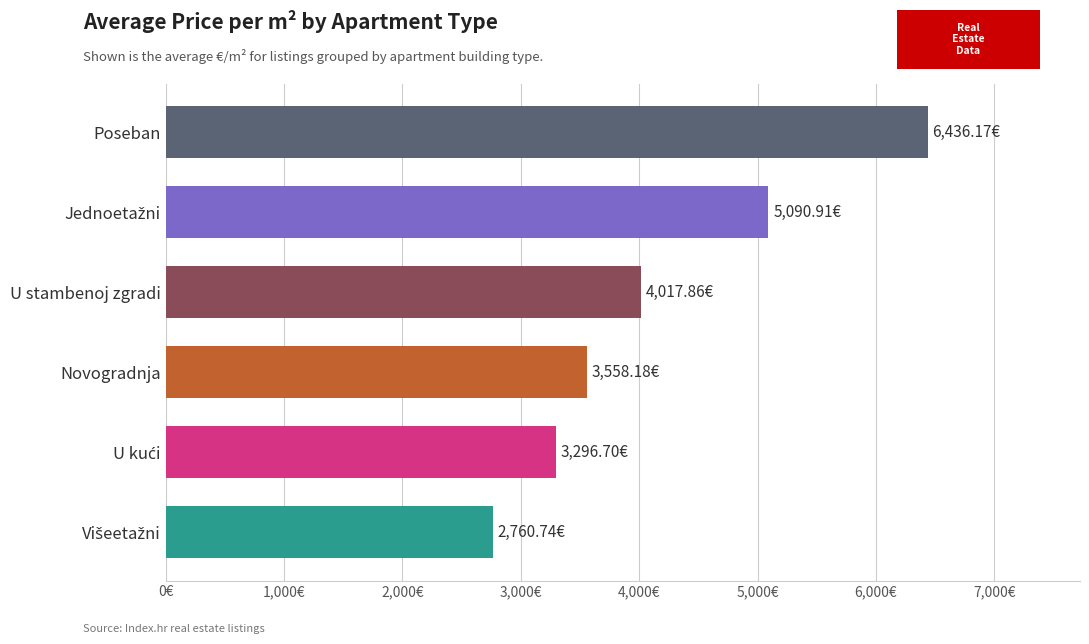

Does the chart contain any negative values?

No